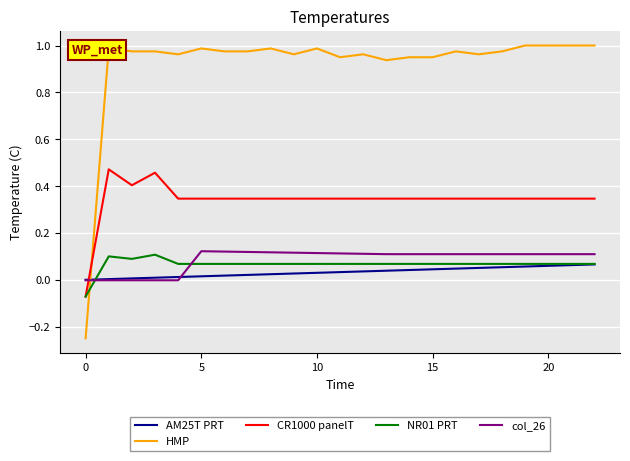

Which series has the largest total across all categories?

HMP